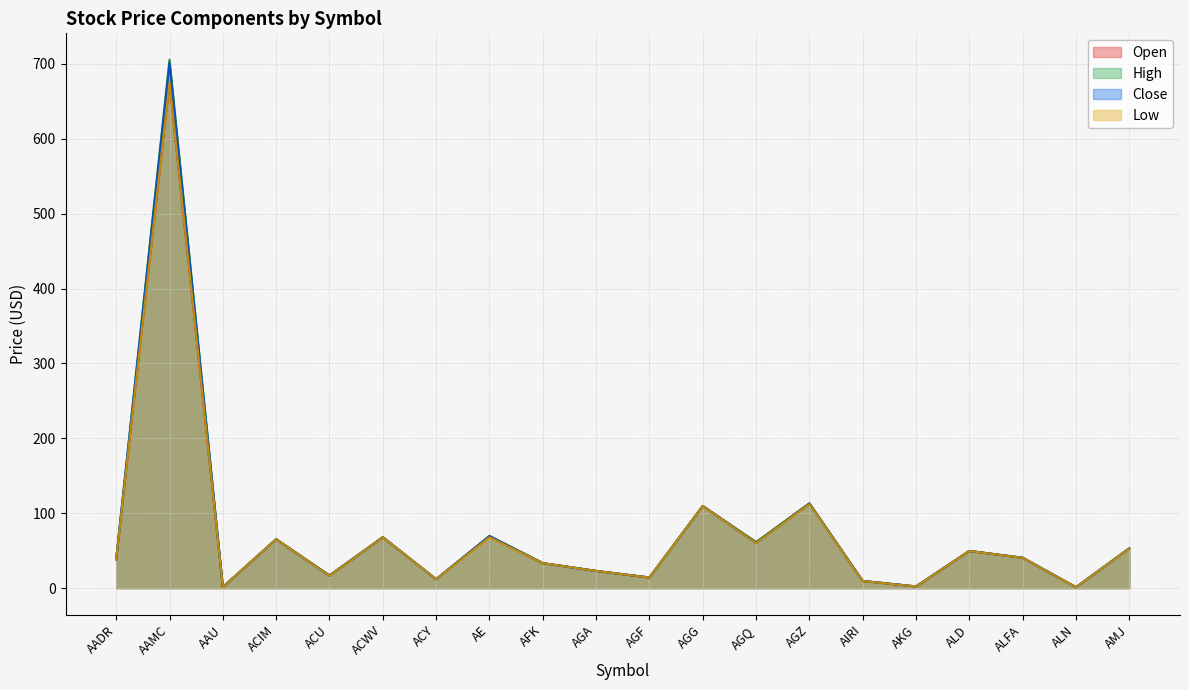

Does the chart have visible grid lines?

Yes